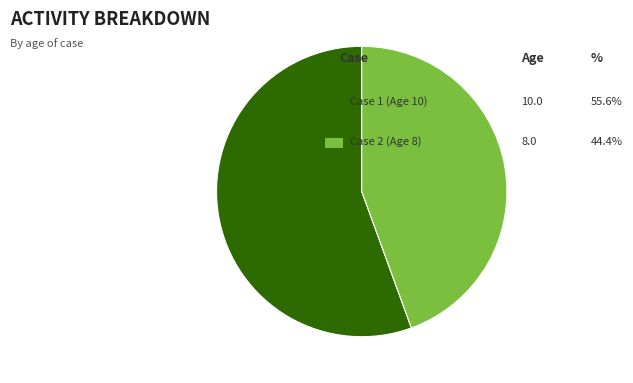

Is there any slice that represents more than half of the pie?

Yes